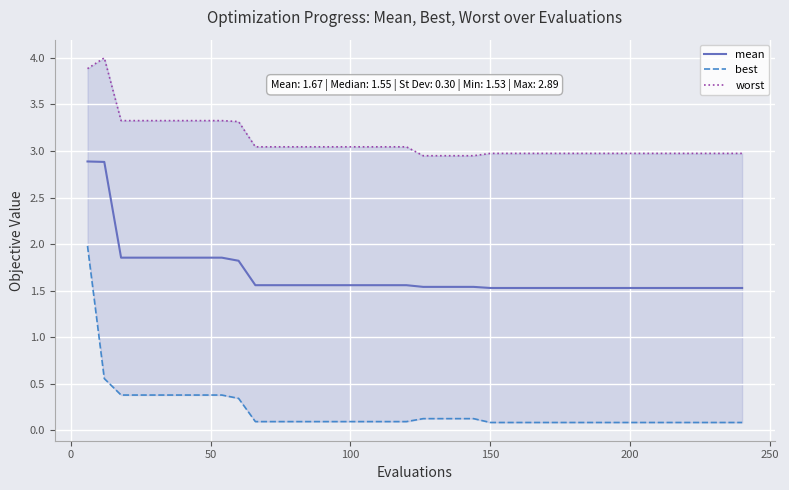

How many values in the worst series are below 3?

20